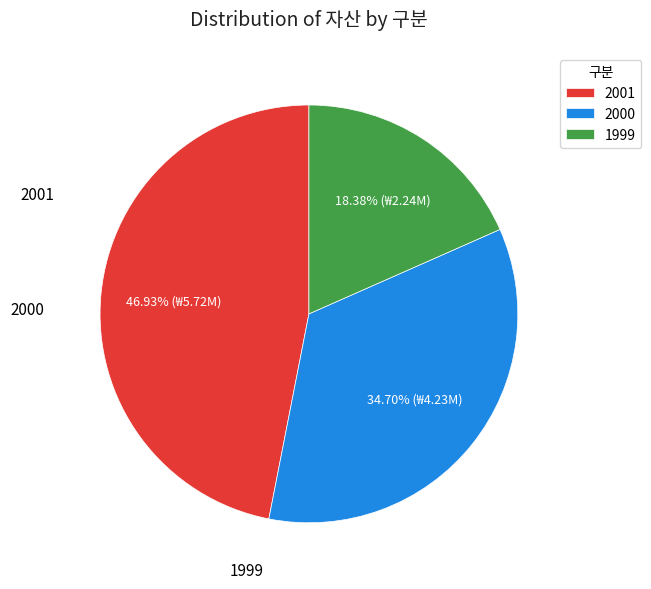

Count the number of slices in the pie.

3